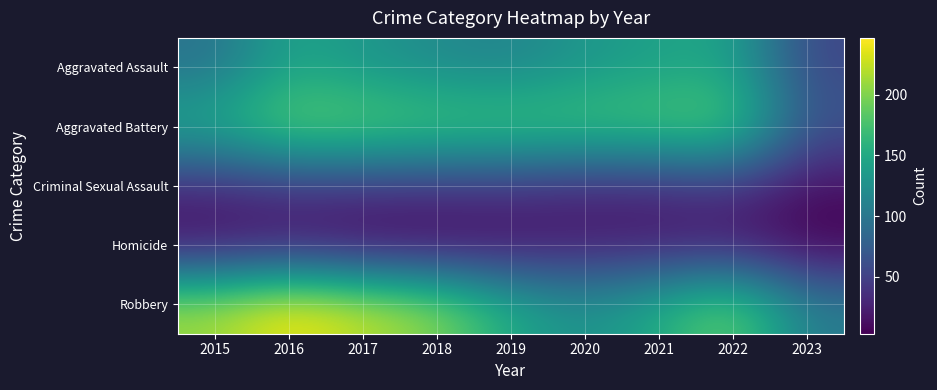

What is the minimum value shown in the chart?

3